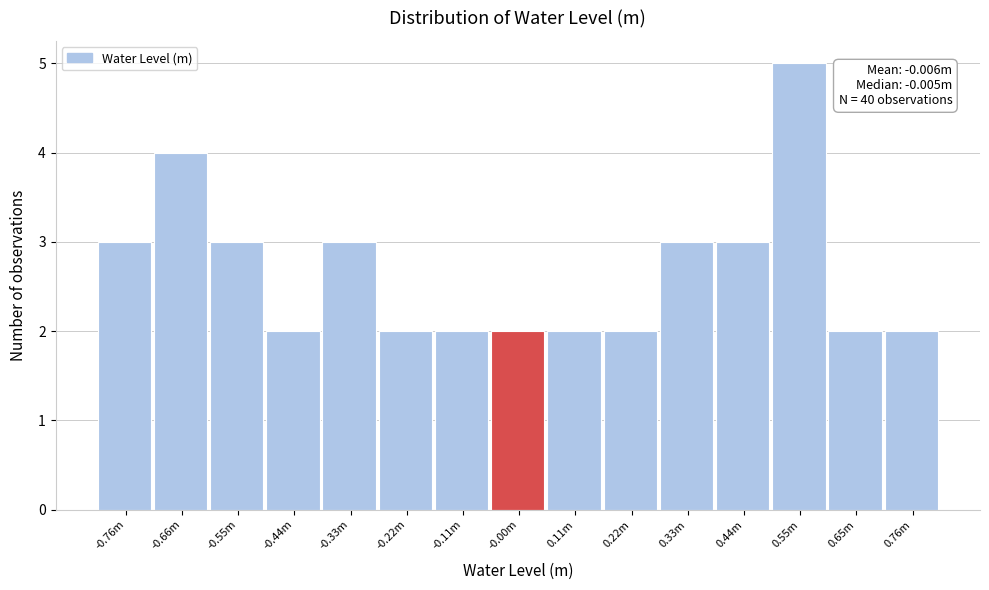

Reading left to right, what are all the values shown in this chart?

-0.76m=3	-0.66m=4	-0.55m=3	-0.44m=2	-0.33m=3	-0.22m=2	-0.11m=2	-0.00m=2	0.11m=2	0.22m=2	0.33m=3	0.44m=3	0.55m=5	0.65m=2	0.76m=2